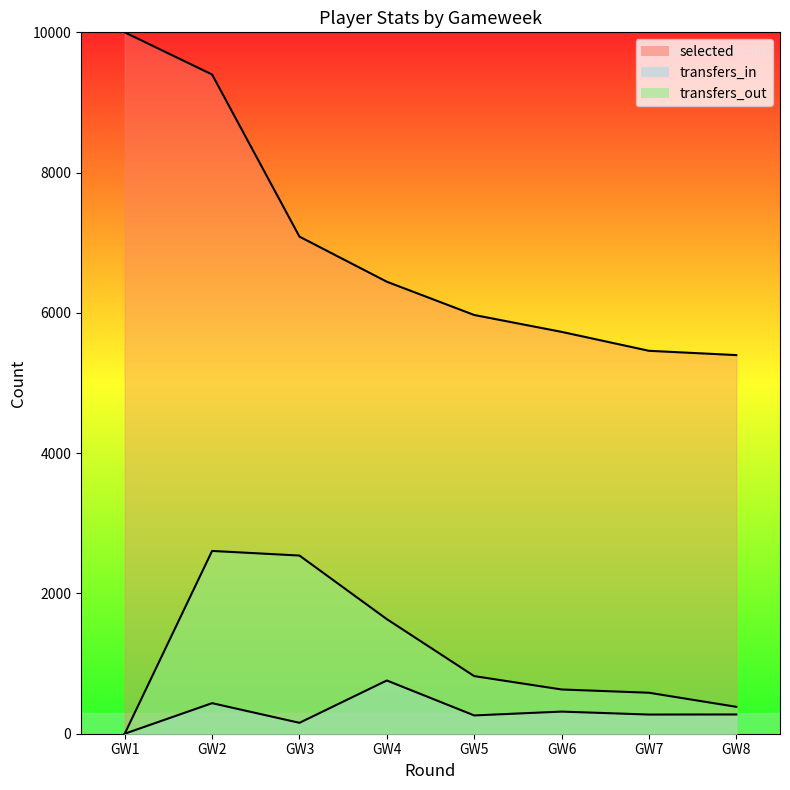

At GW2, list the series in order from largest to smallest.

selected, transfers_out, transfers_in